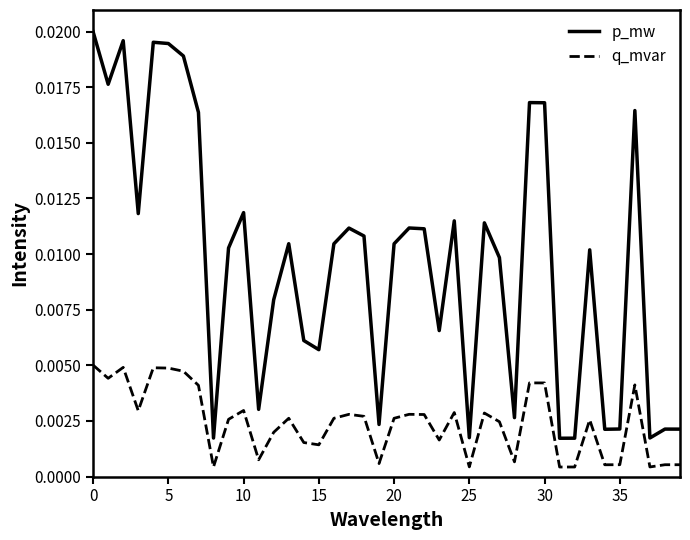

Which series has the largest total across all categories?

p_mw